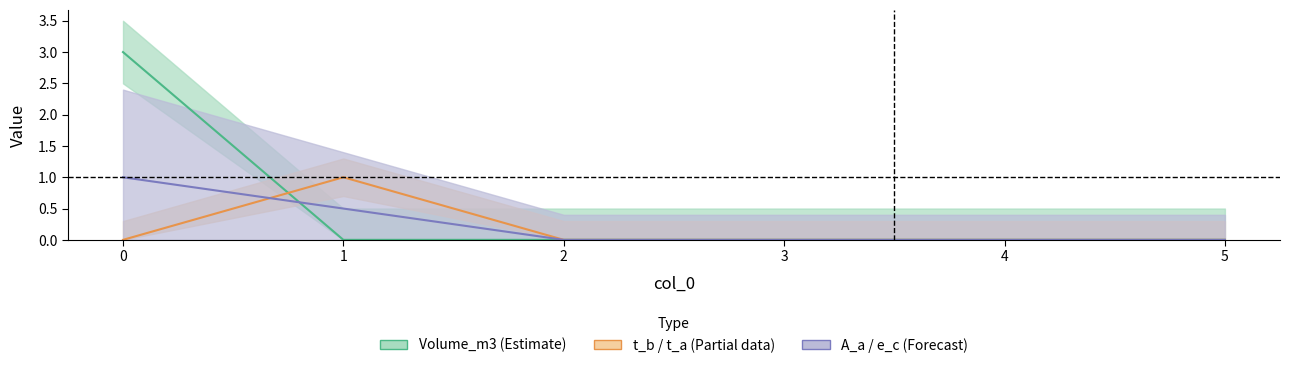

The t_b_seconds / t_a_seconds series shows 0.0 at 2. True or false?

True